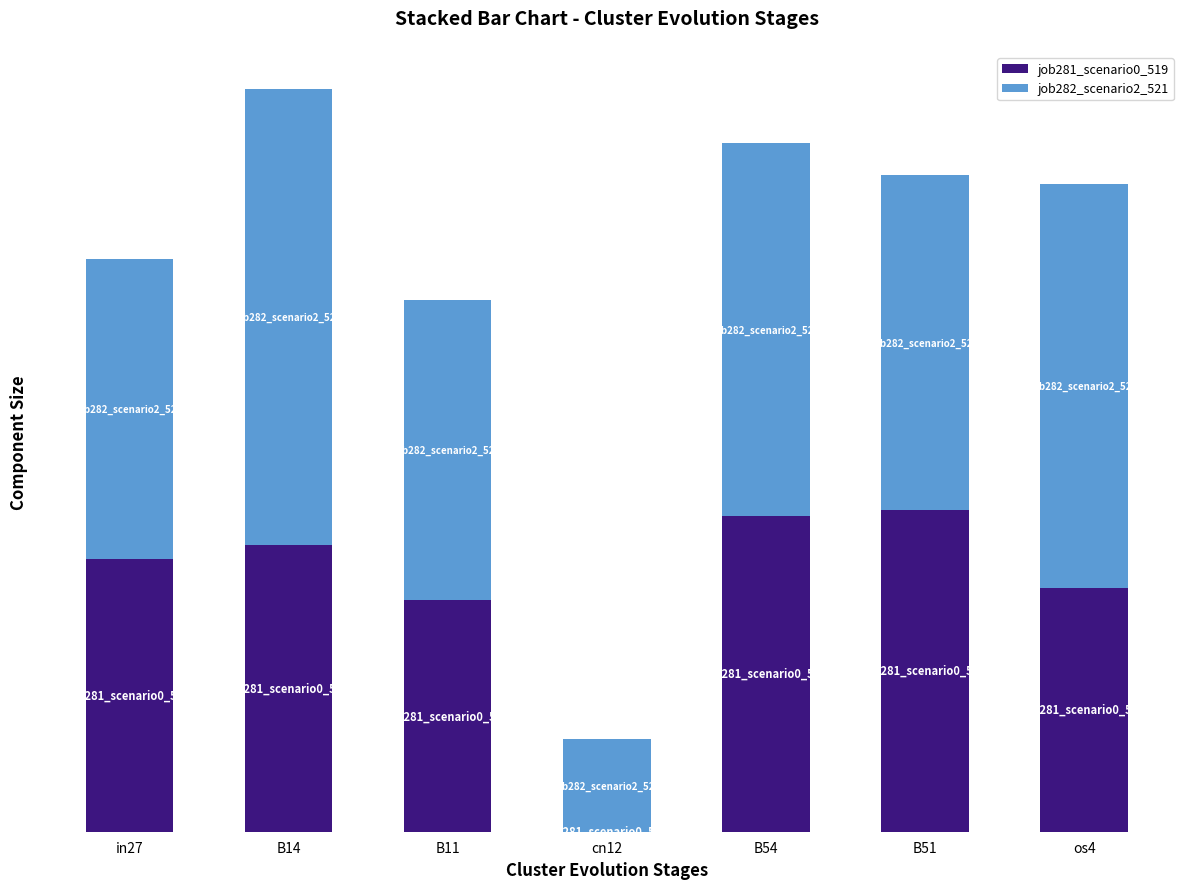

Are the bars horizontal?

No